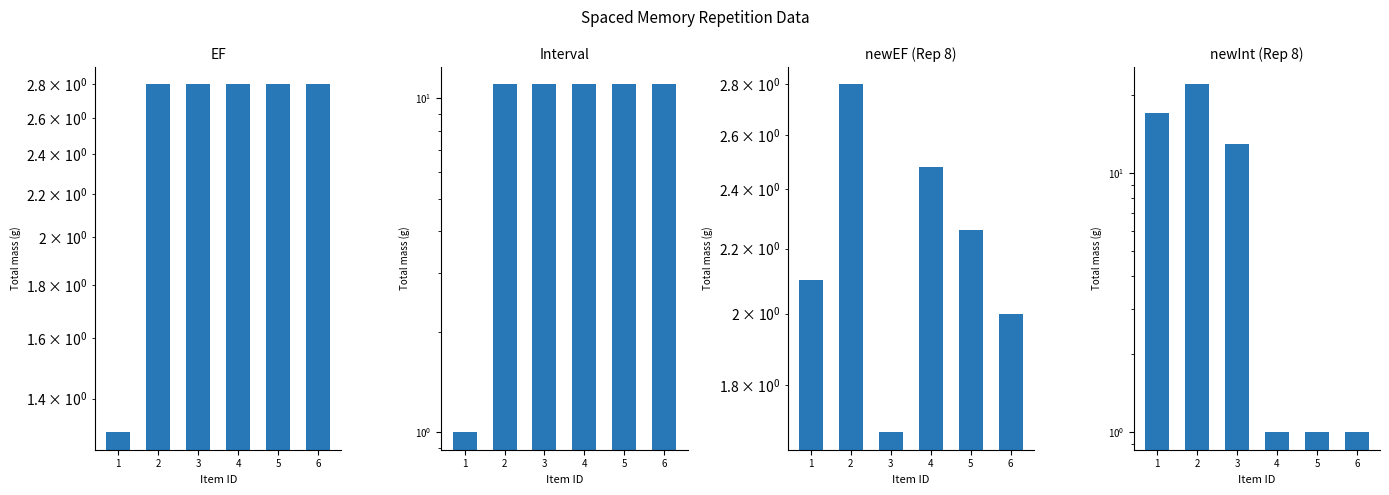

At which label does newInt_int8 first exceed 13?

1